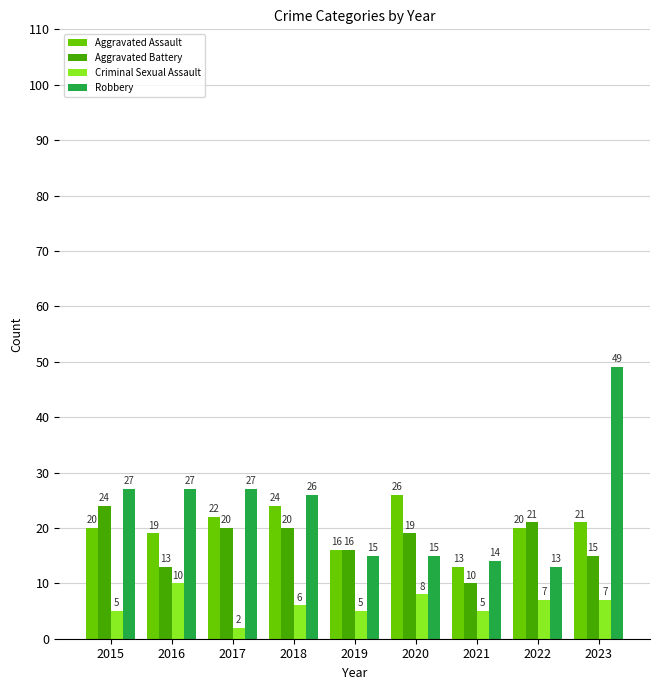

What is the total value across all series at 2021?

42